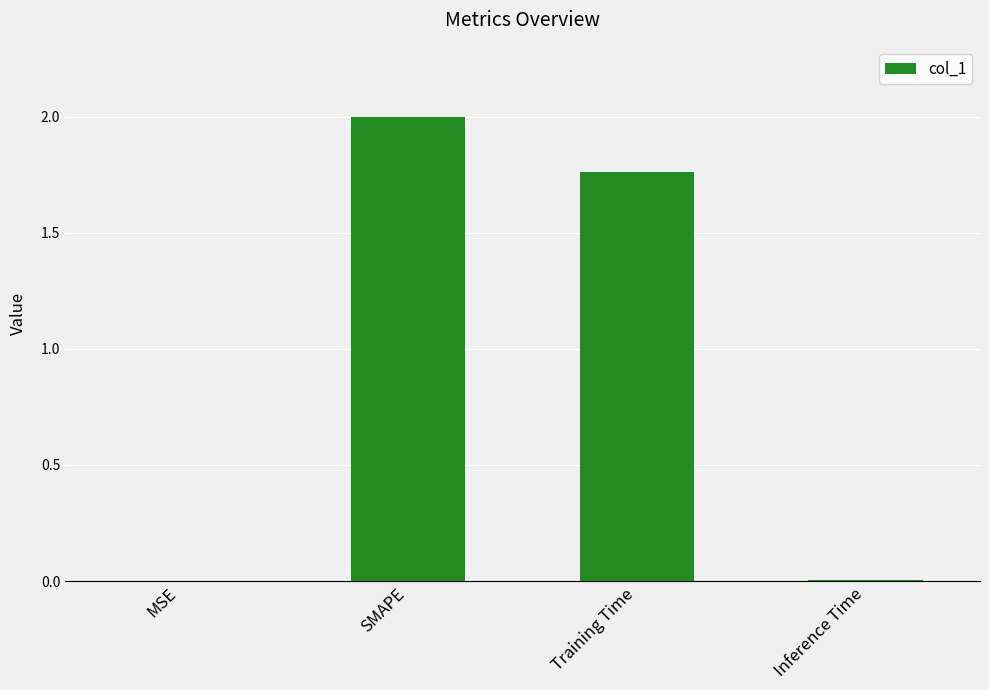

Between MSE and SMAPE, which is larger?

SMAPE